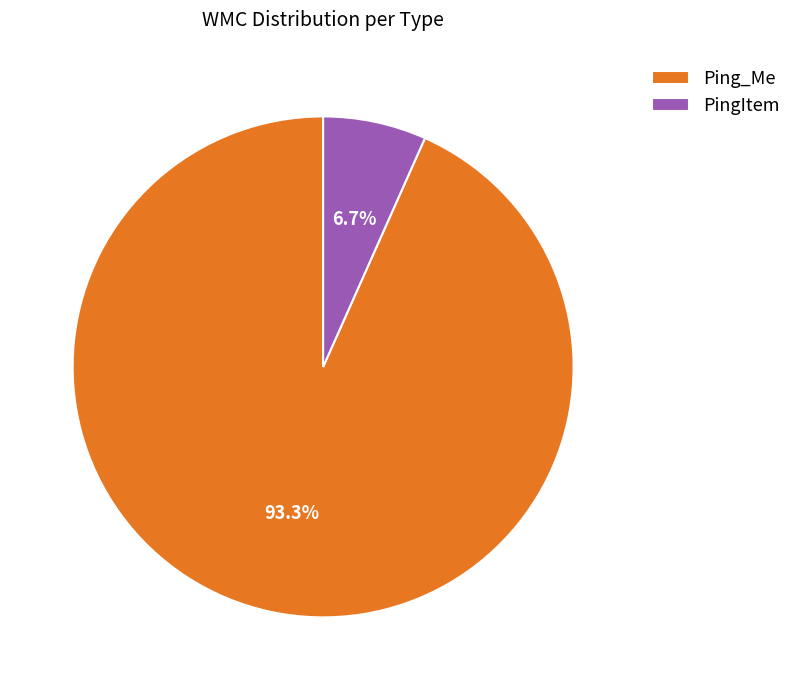

Is PingItem the majority of the pie?

No